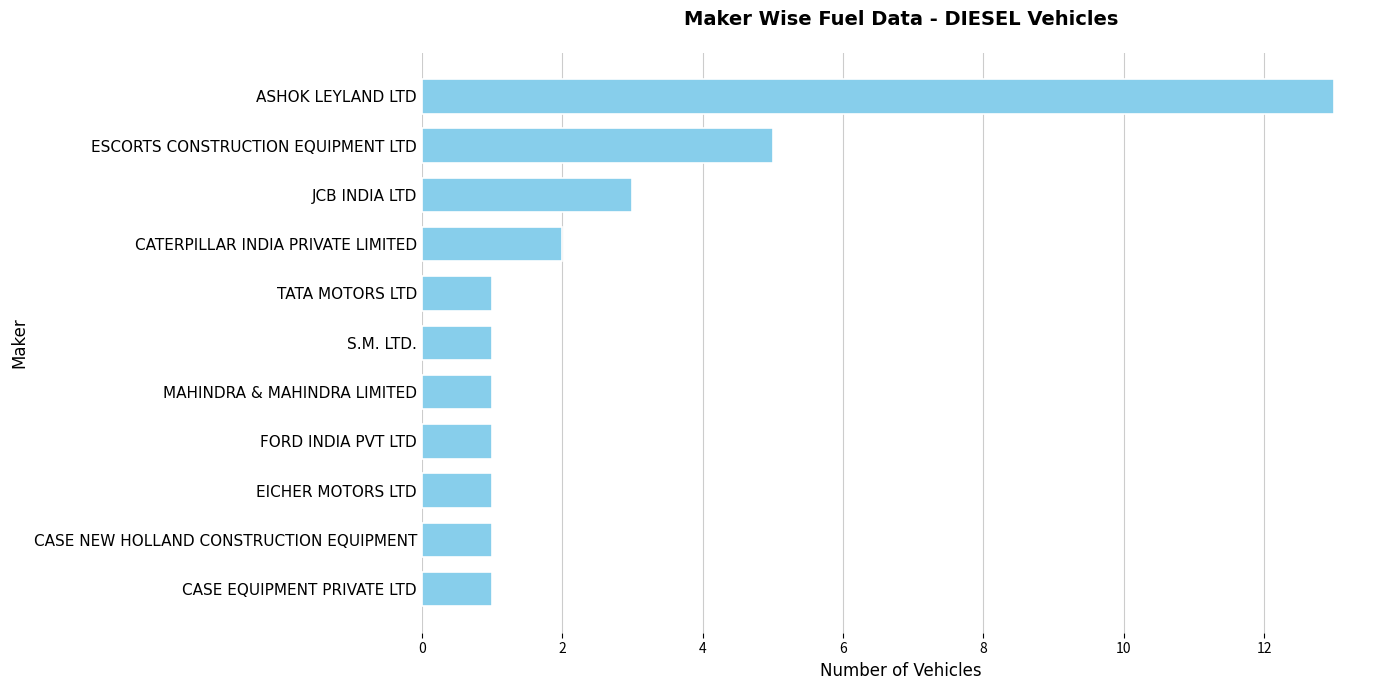

What is the ratio of the value at CASE NEW HOLLAND CONSTRUCTION EQUIPMENT to the value at CATERPILLAR INDIA PRIVATE LIMITED?

0.5